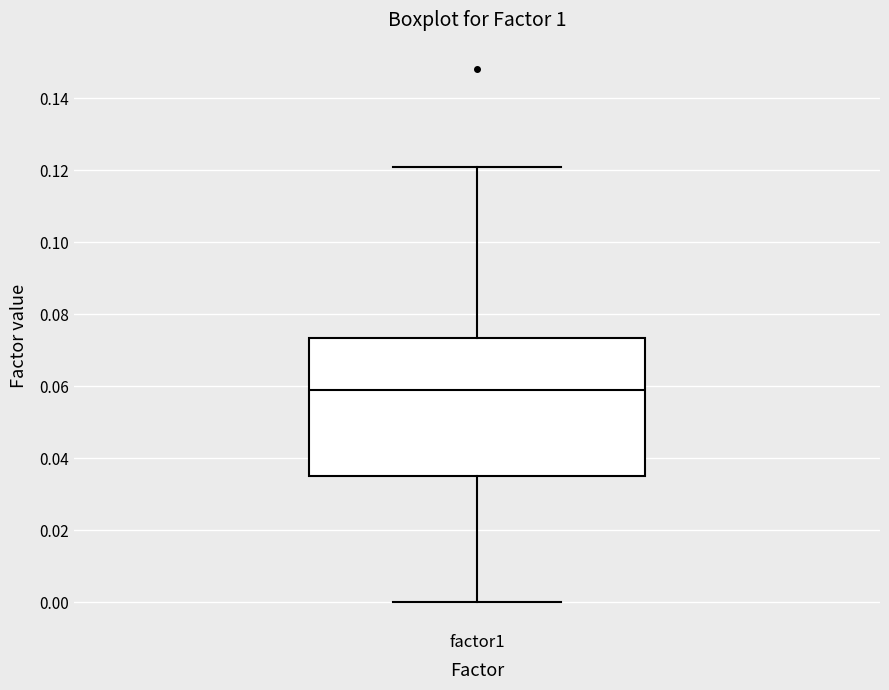

Transcribe this box plot: give where the median line is, the range the box spans, and where the two whiskers end, as read against the y-axis. The values are not printed on the chart, so give them approximately, as read against the axis.

median 0.058, box 0.036 to 0.074, whiskers 0.000 to 0.120